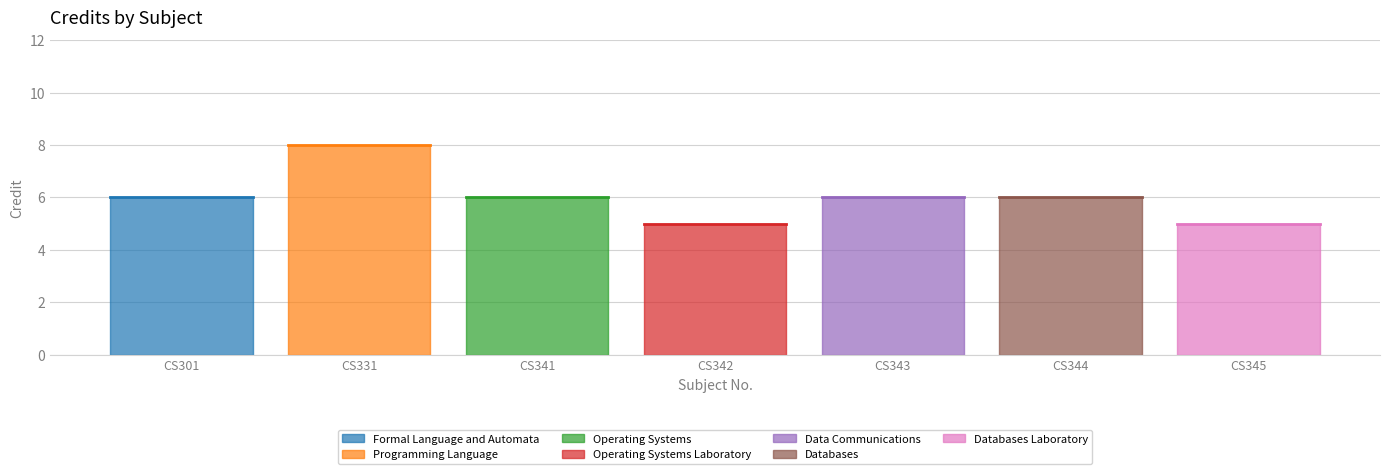

What is the sum of the values at CS342 and CS345?

10